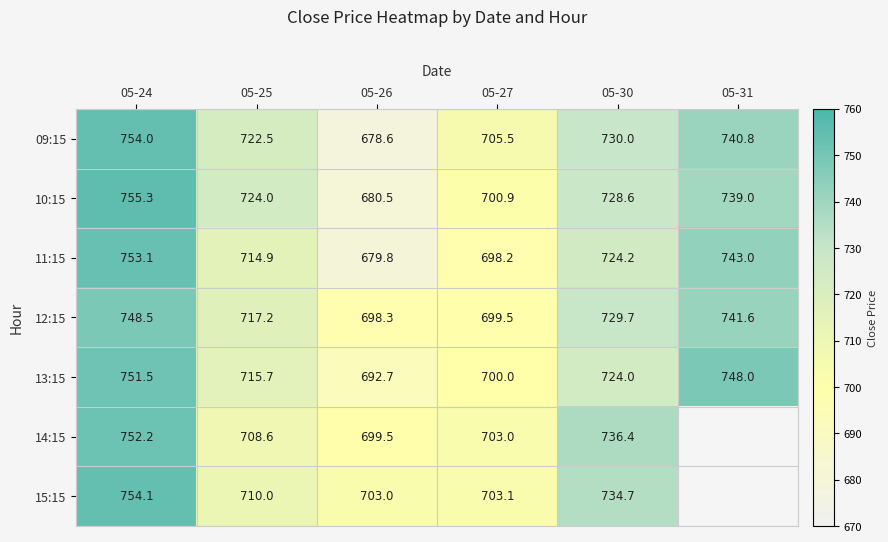

What is the spread (max minus min) of values at 05-31?

9.0